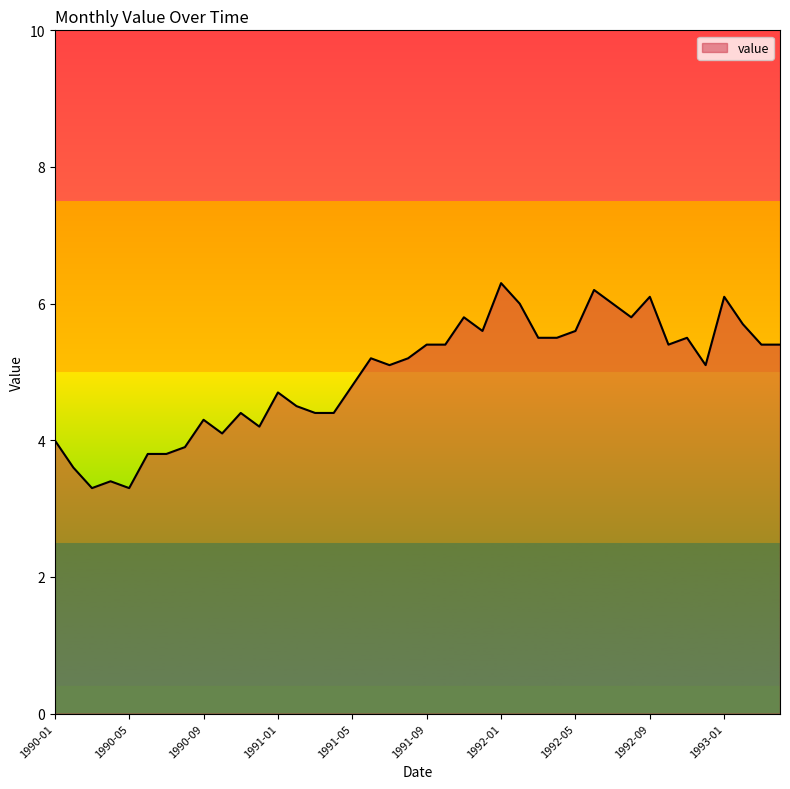

Is this an area chart (filled region under the line)?

Yes